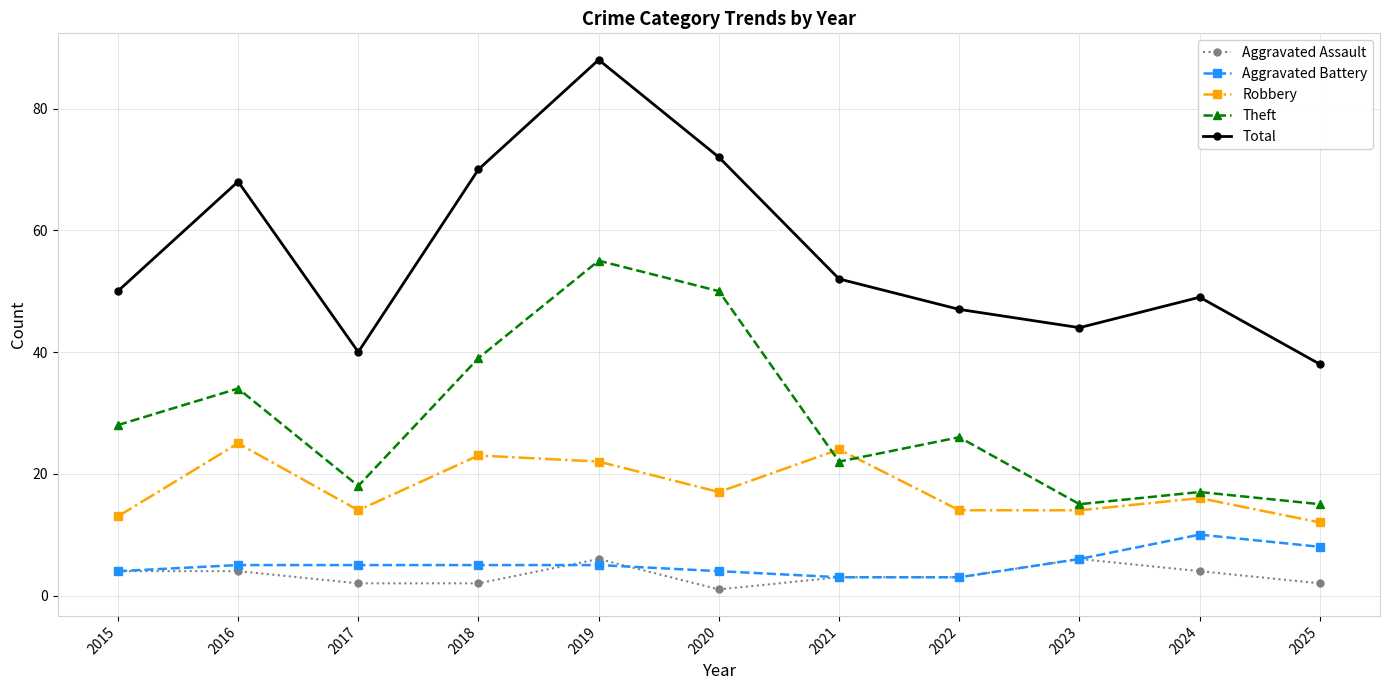

The value of Robbery at 2025 is 12. True or false?

True